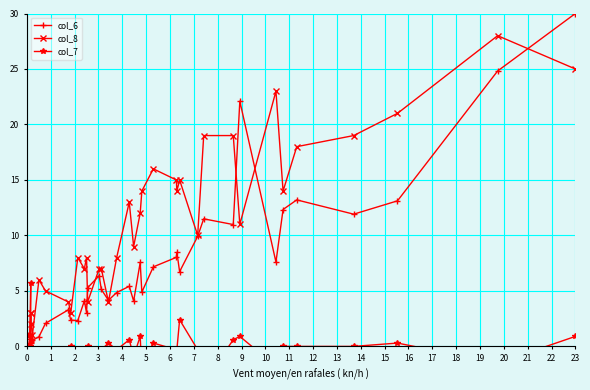

How many lines are shown in the chart?

3